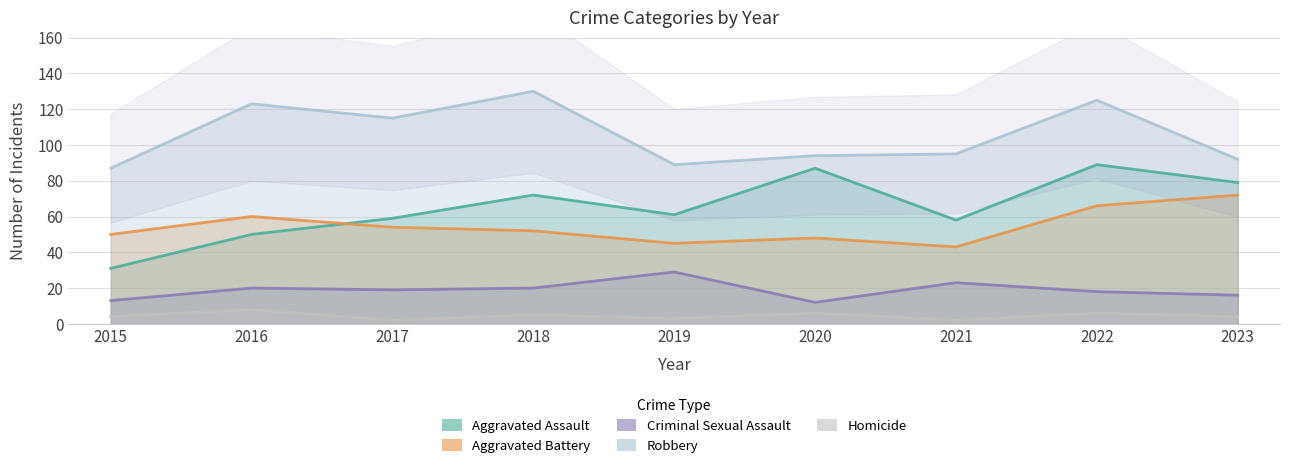

At which category is the sum across all series the highest?

2022